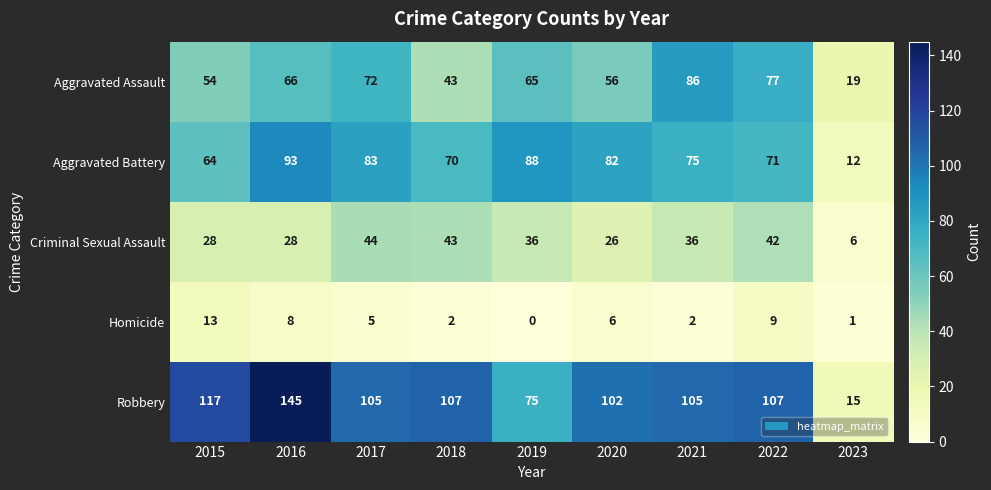

Where is Homicide nearest to the value 6?

2020